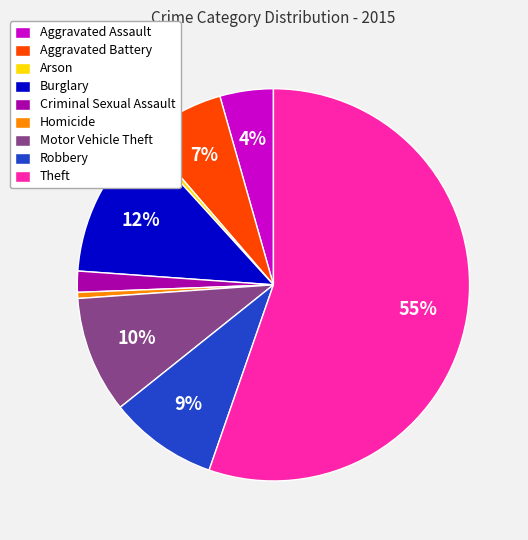

True or false: Arson accounts for 14% of the total.

False